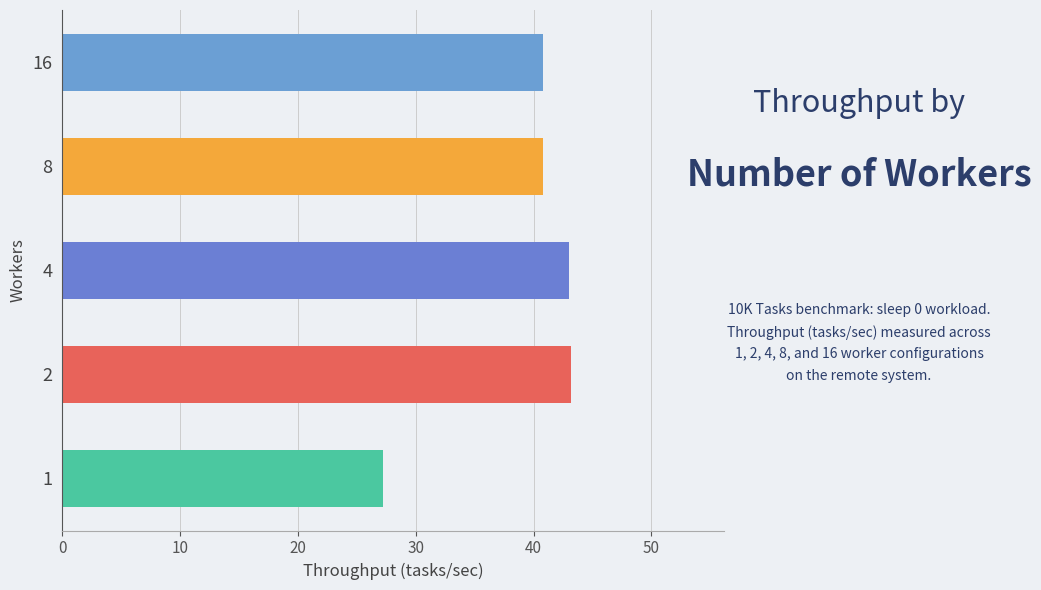

What is the sum of the values at 2 and 4?

86.2